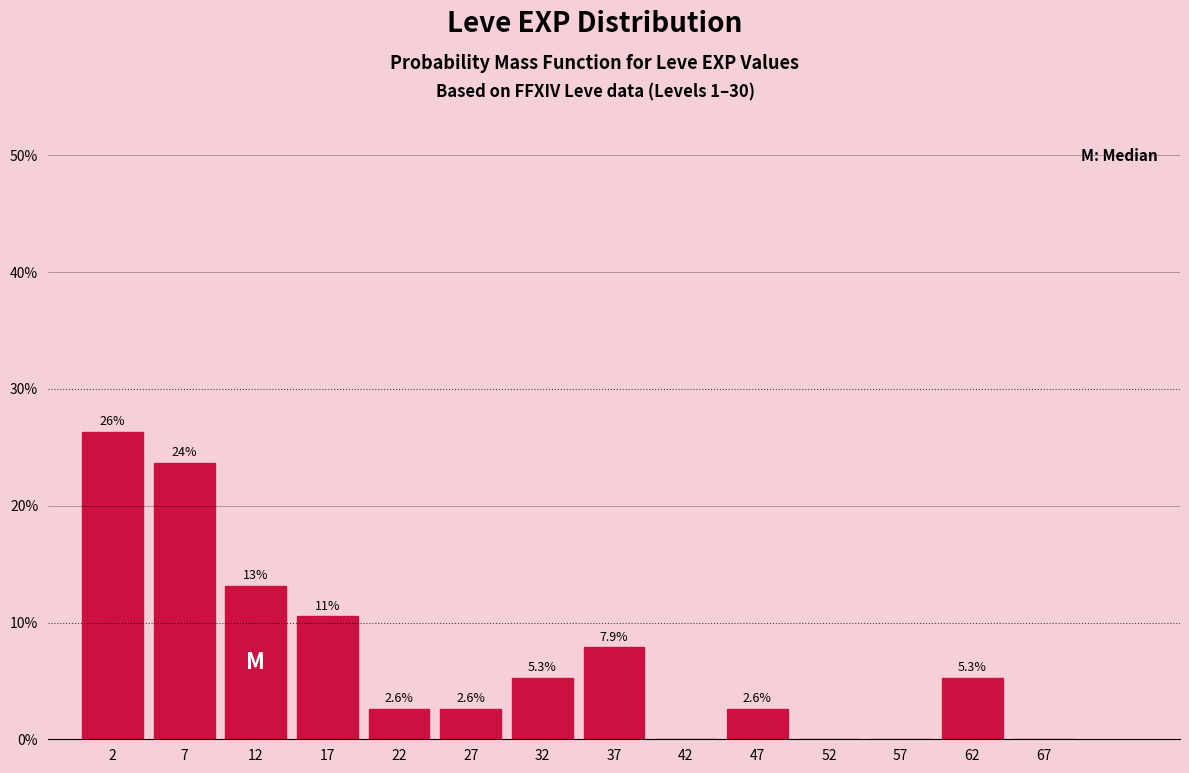

Which range on the x-axis has the tallest bar?

0 to 5